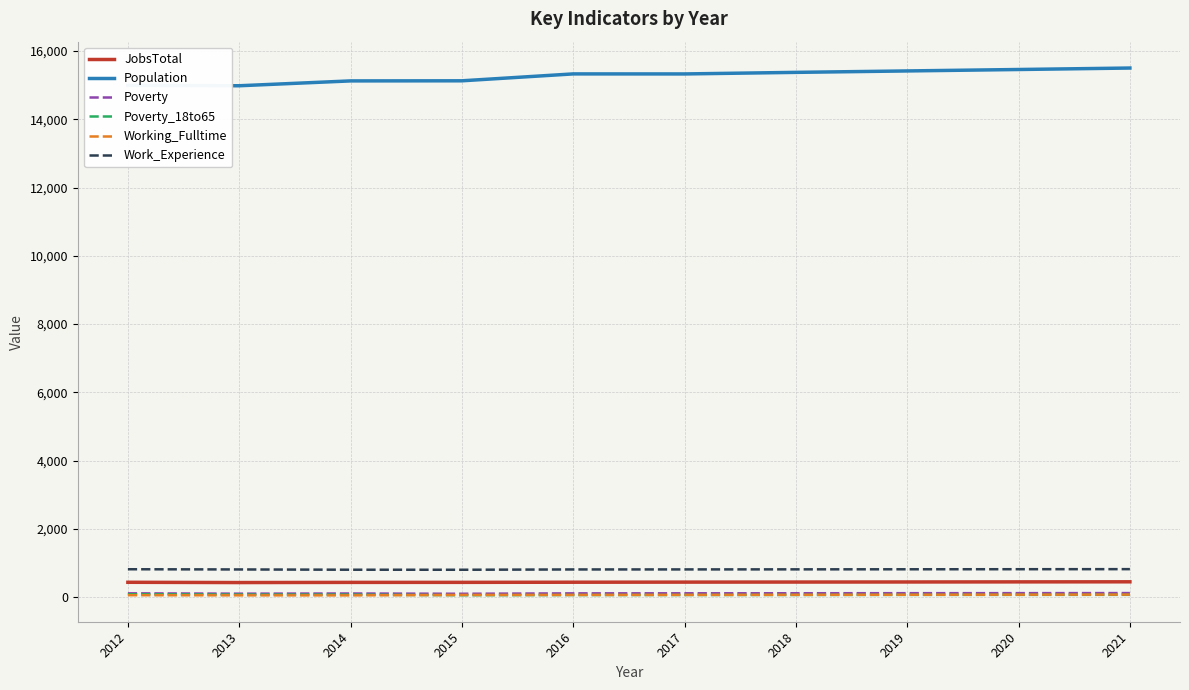

True or false: Population and JobsTotal cross at least once.

False